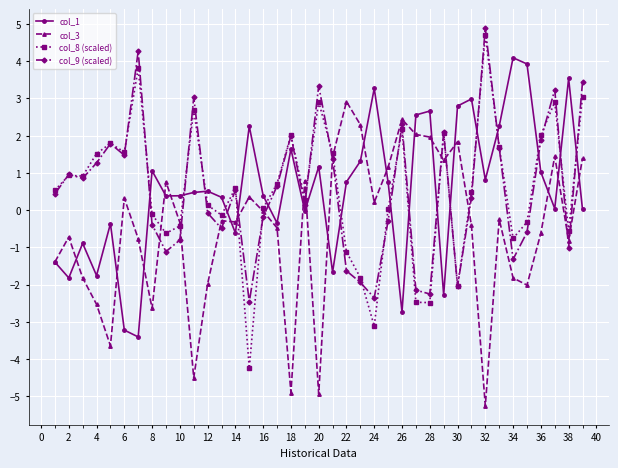

What is the value of the col_1 point at the 18th from the left?

1.6